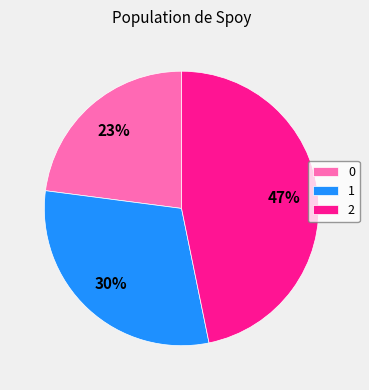

Approximately how many times larger is the value at 0 compared to 2?

0.5